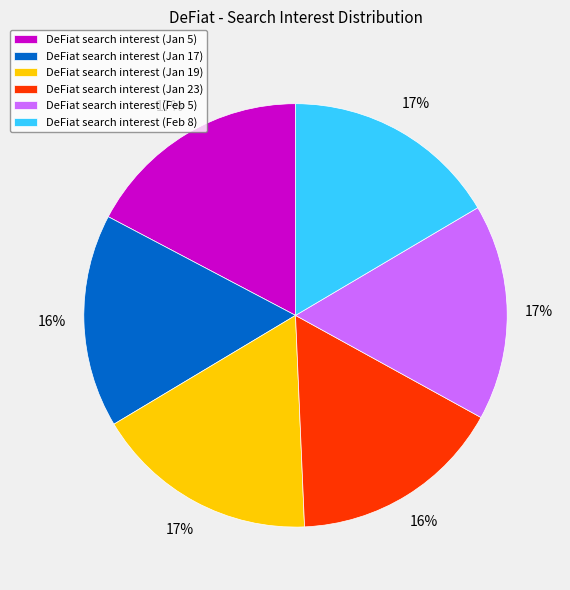

How many segments does this pie chart have?

6